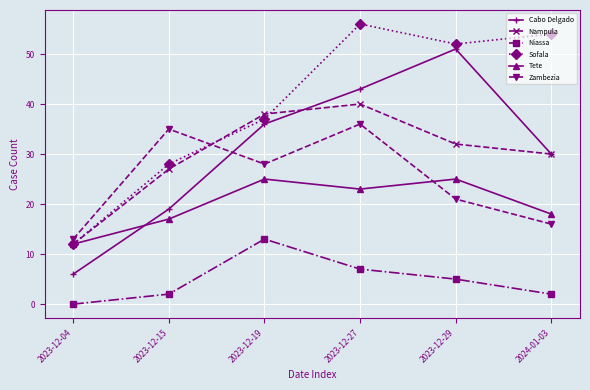

Reading right to left, transcribe all the data shown in this chart.

Cabo Delgado: 30	51	43	36	19	6
Nampula: 30	32	40	38	27	12
Niassa: 2	5	7	13	2	0
Sofala: 54	52	56	37	28	12
Tete: 18	25	23	25	17	12
Zambezia: 16	21	36	28	35	13